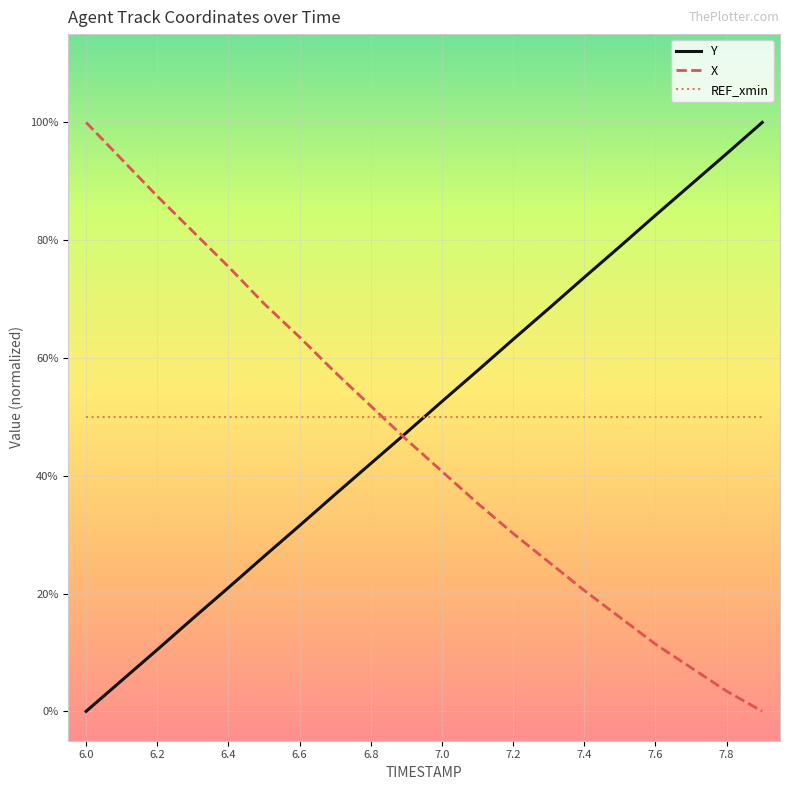

Reading right to left, list all the values displayed in this chart.

X: 0.0	0.0	0.1	0.1	0.2	0.2	0.3	0.3	0.4	0.4	0.5	0.5	0.6	0.6	0.7	0.8	0.8	0.9	0.9	1.0
Y: 1.0	0.9	0.9	0.8	0.8	0.7	0.7	0.6	0.6	0.5	0.5	0.4	0.4	0.3	0.3	0.2	0.2	0.1	0.1	0.0